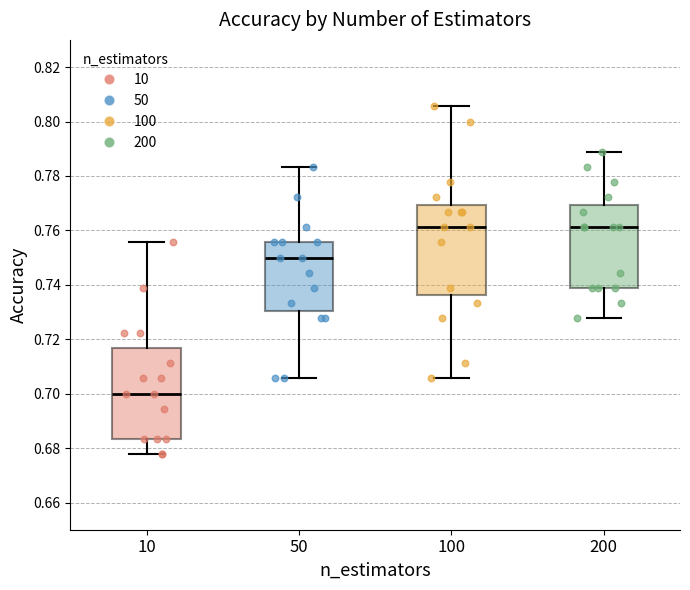

Where does the median line of the box at x = 100 sit on the y-axis? The values are not printed on the chart, so give them approximately, as read against the axis.

0.762